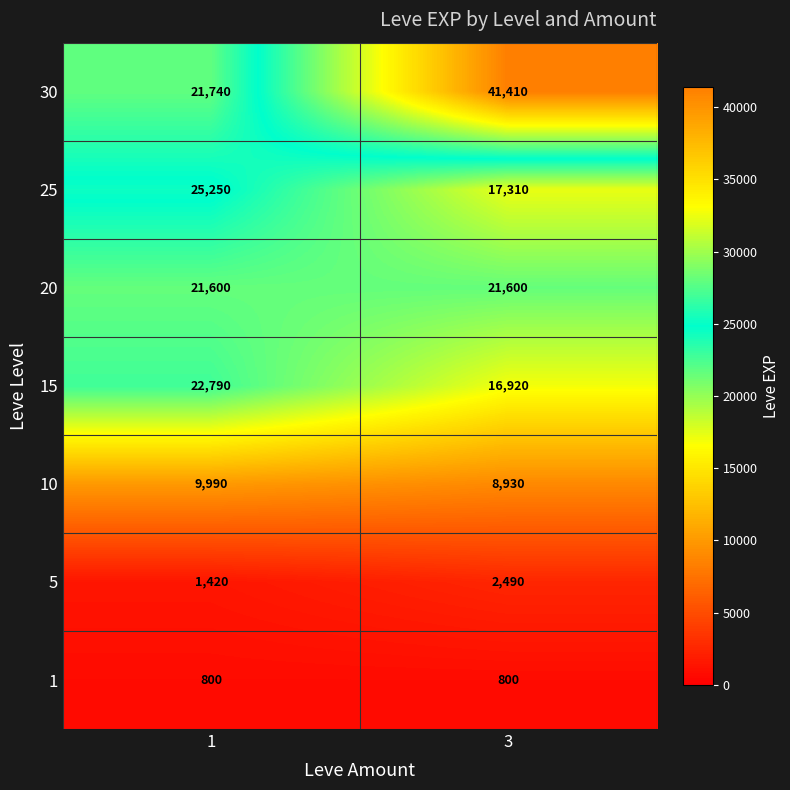

At which category is the sum across all series the highest?

3